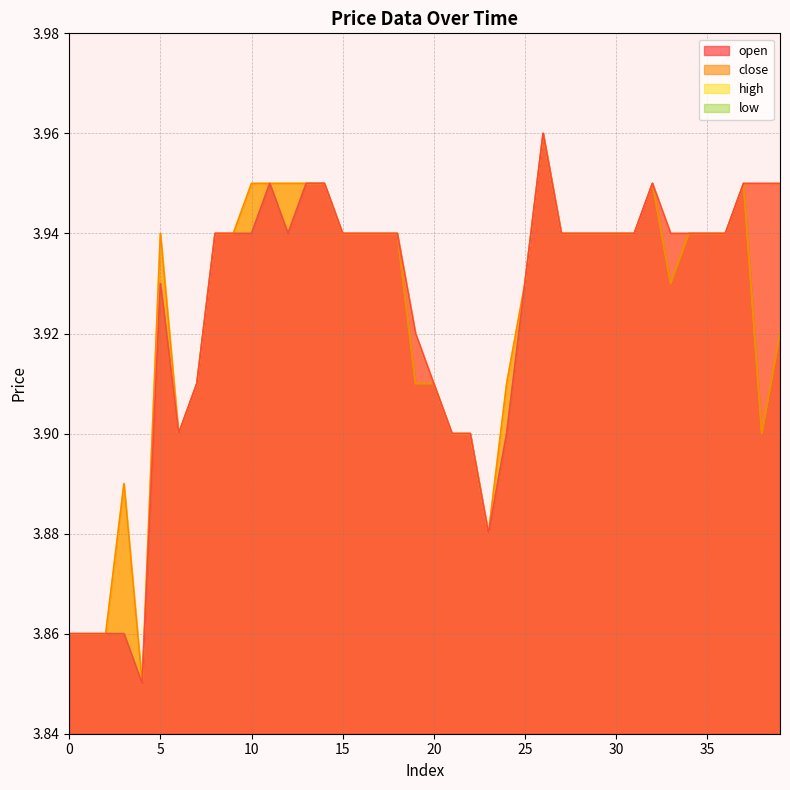

What is the total value across all series at 26?

15.8